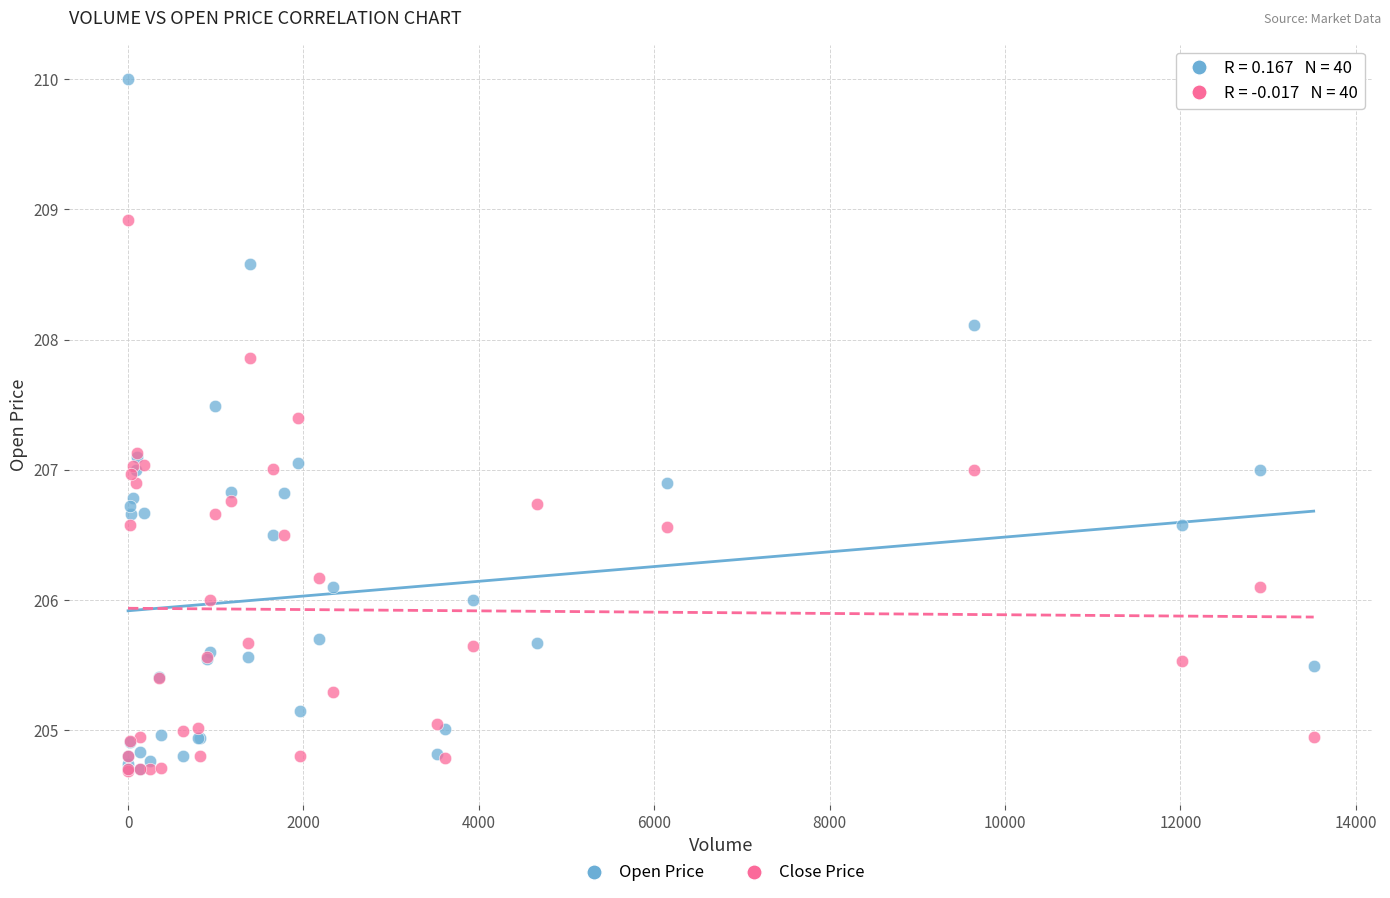

Which series has the widest spread of Y values?

Open Price